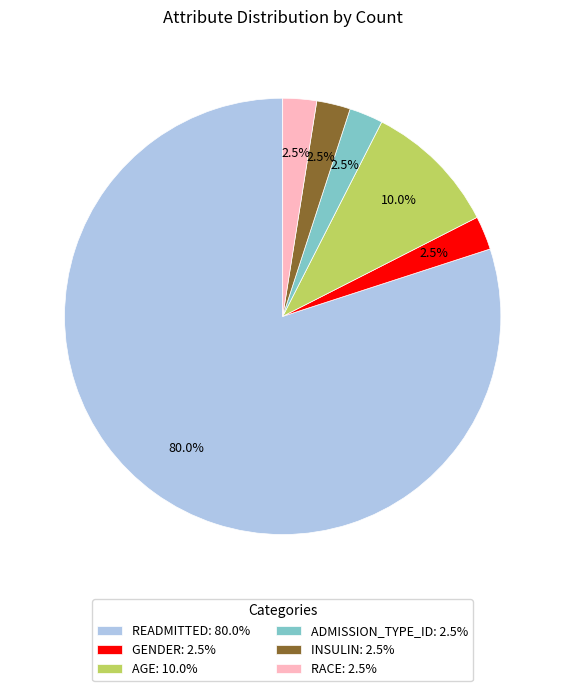

Which slice is the largest?

READMITTED: 80.0%